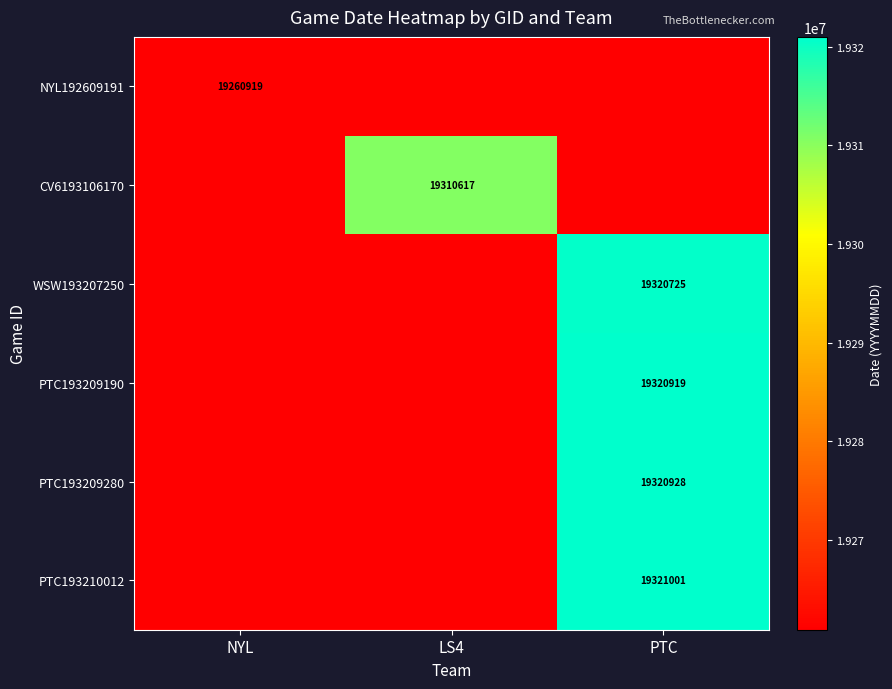

What is the total value across all series at PTC?

115805411